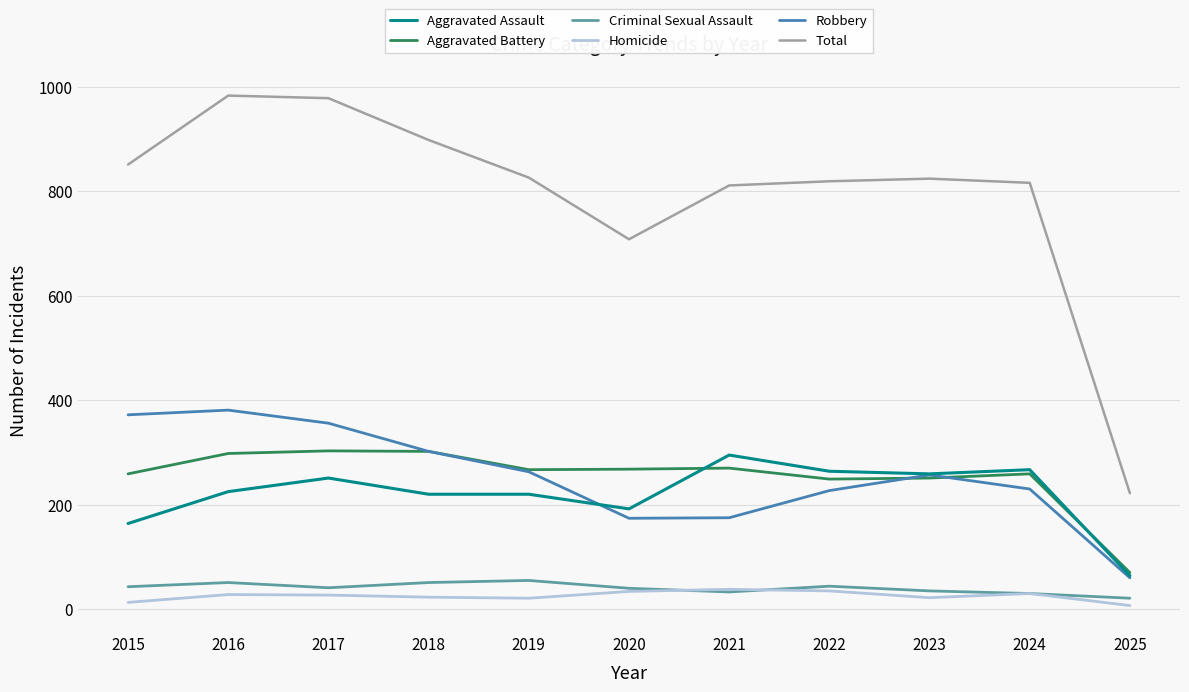

What is the spread (max minus min) of values at 2017?

951